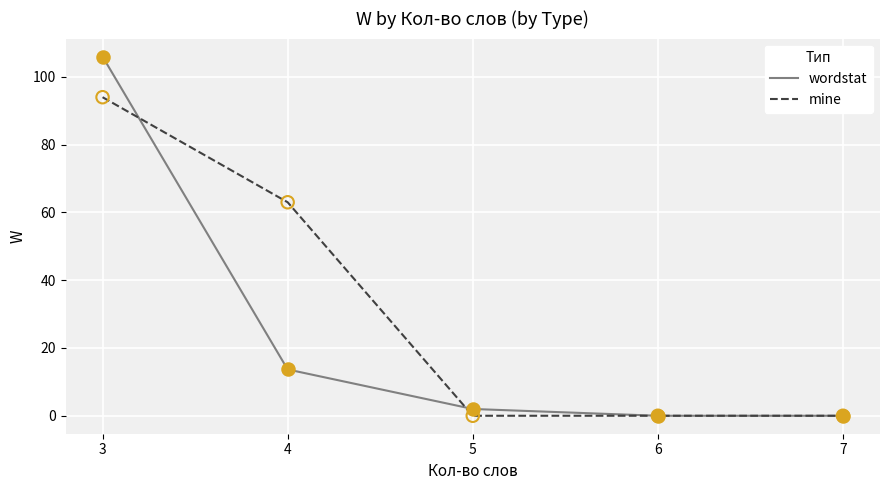

Which series has the largest total across all categories?

mine